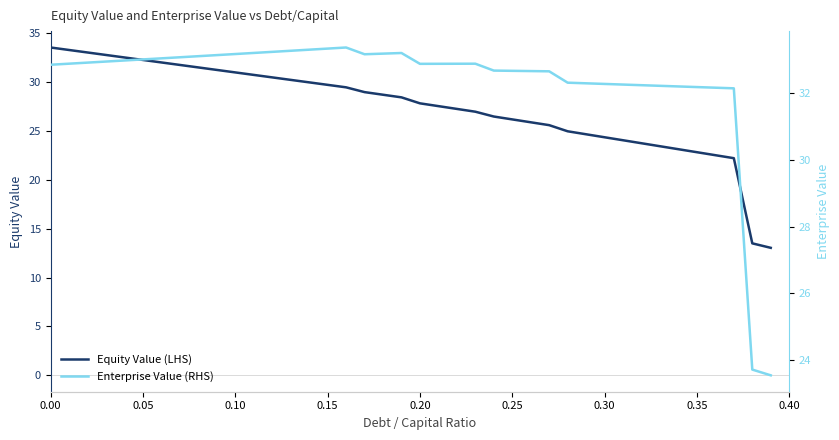

Is this an area chart (filled region under the line)?

No